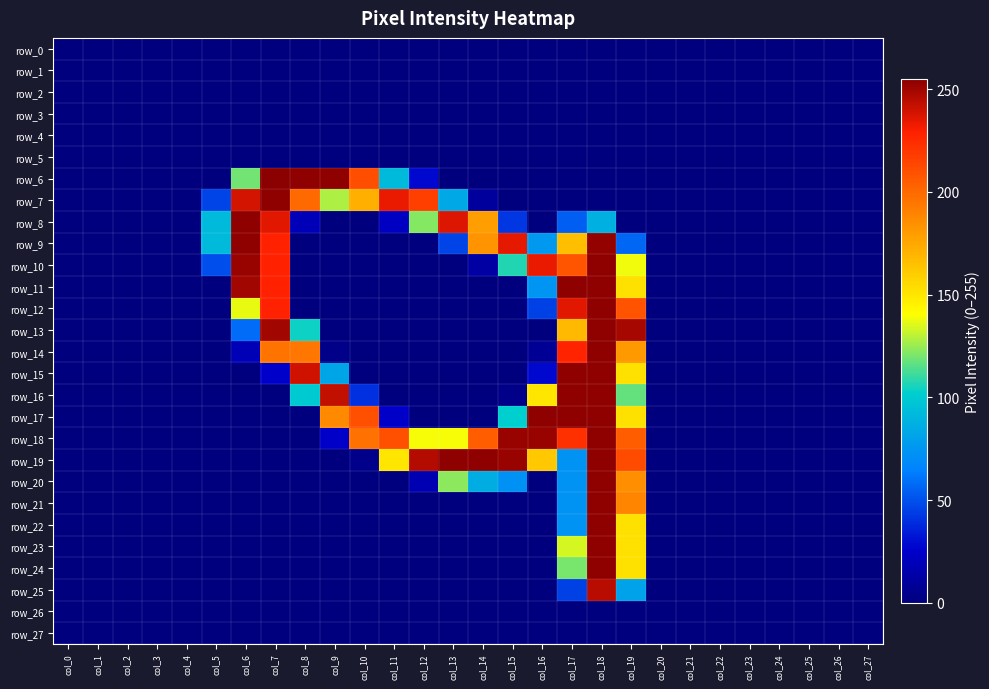

What is the average value of the row_20 series?

29